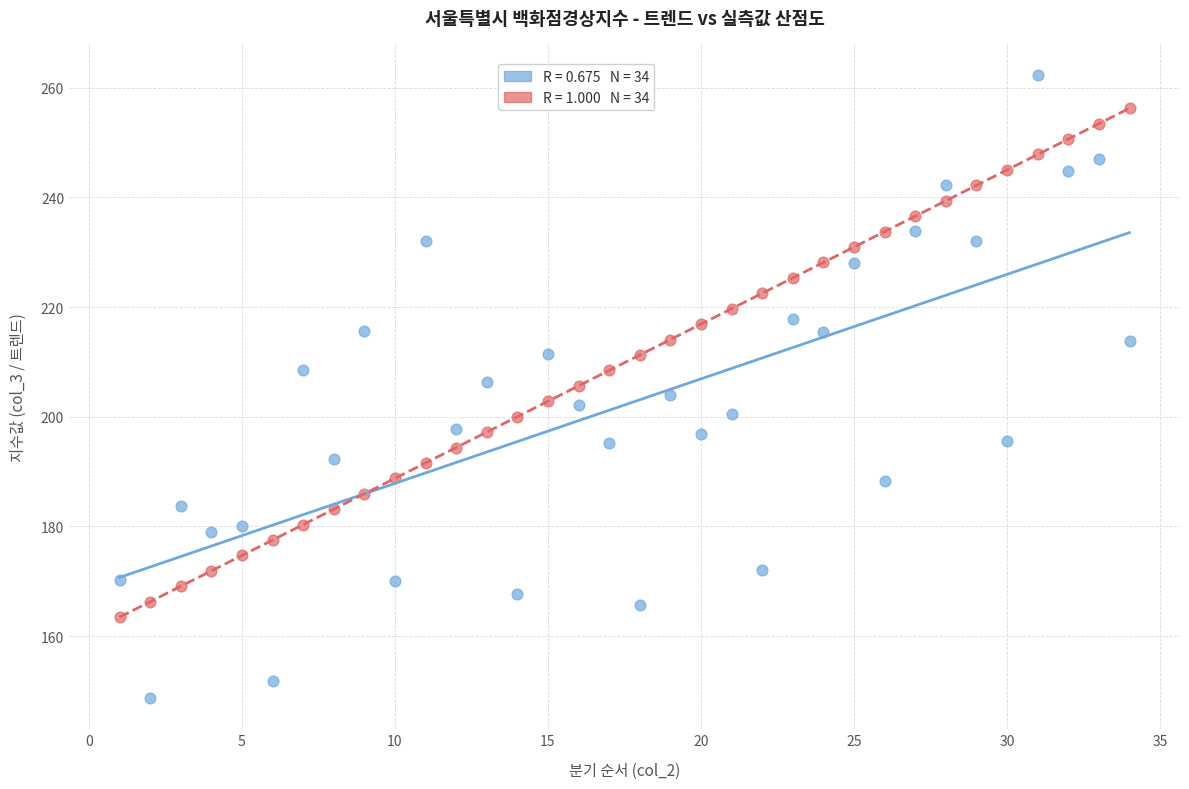

Across all data points, what is the range of X values (max minus min)?

33.0